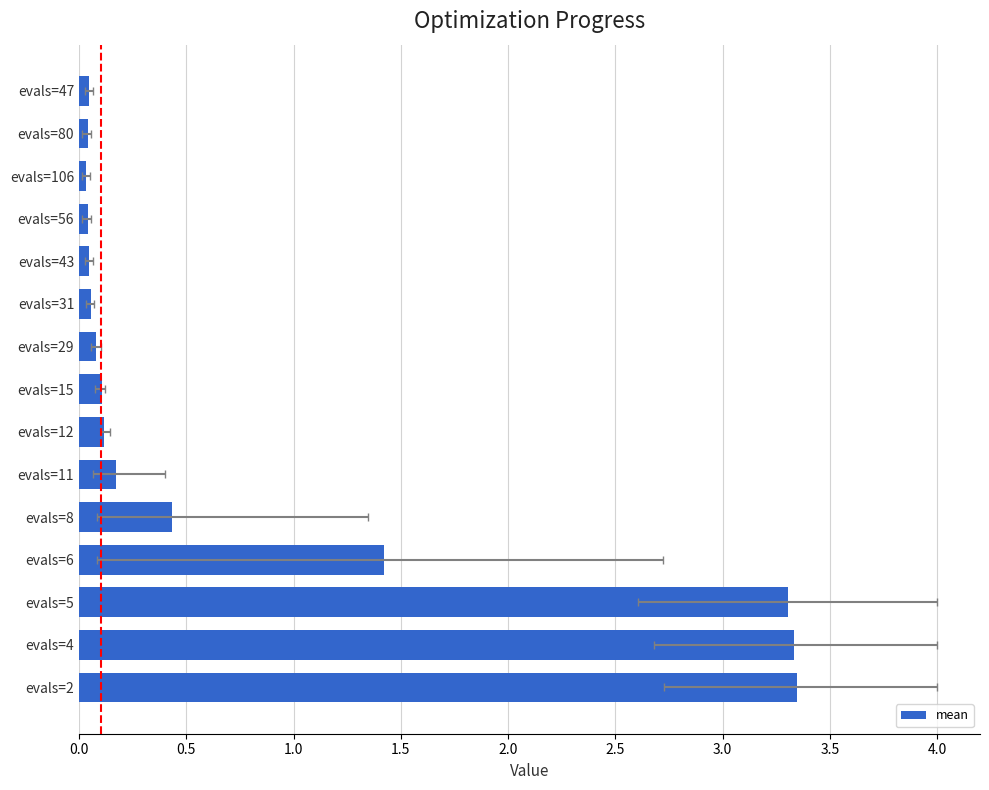

What is the difference between the maximum and second lowest values?

3.3